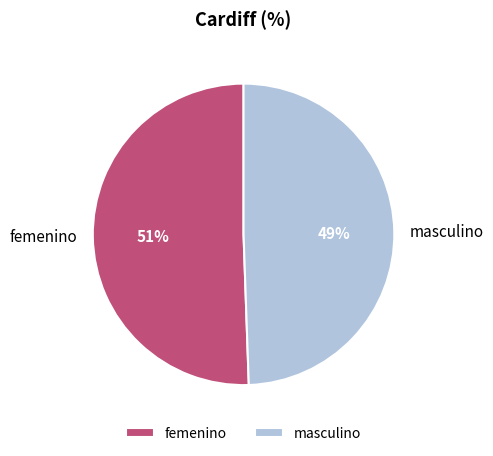

Which has a higher value, masculino or femenino?

femenino